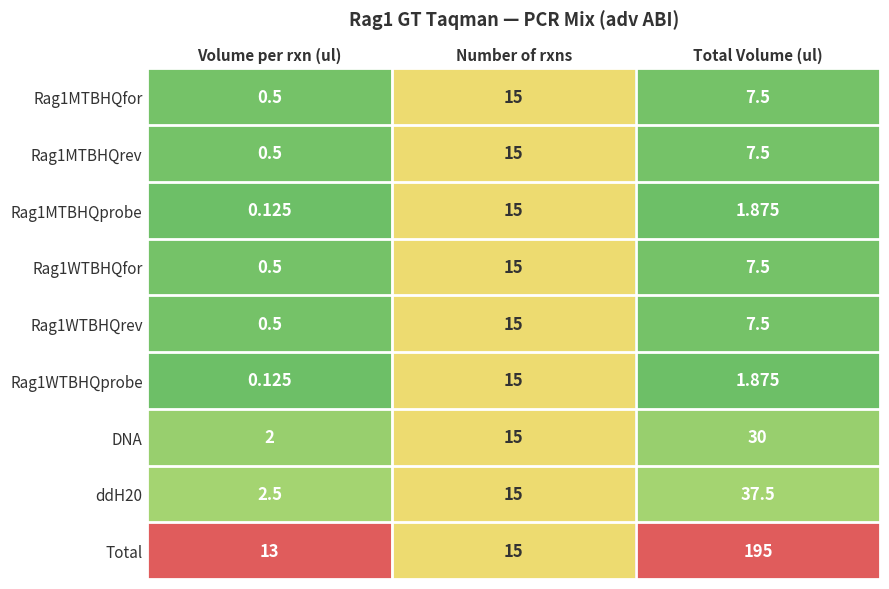

At which category is the sum across all series the highest?

Total Volume (ul)